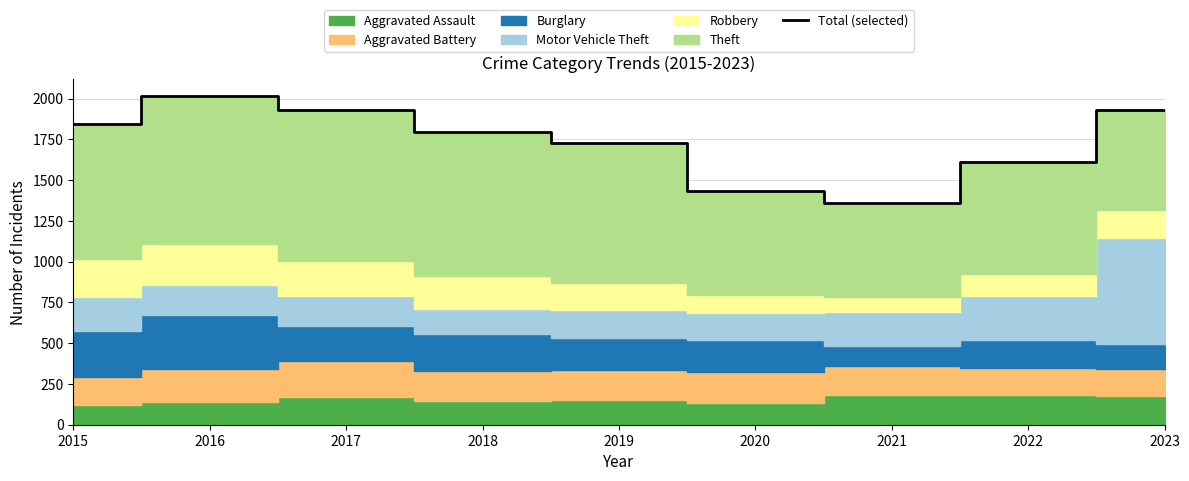

Reading left to right, list all the values displayed in this chart.

2015=1843	2016=2016	2017=1927	2018=1794	2019=1725	2020=1431	2021=1357	2022=1609	2023=1932